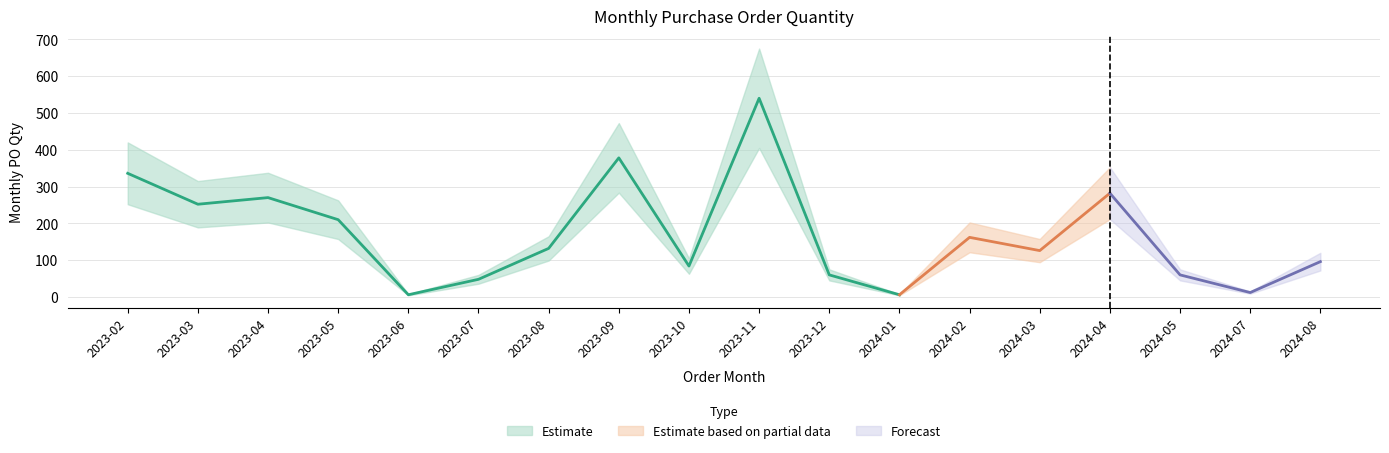

Read the value at 2023-04, to the nearest 100.

300